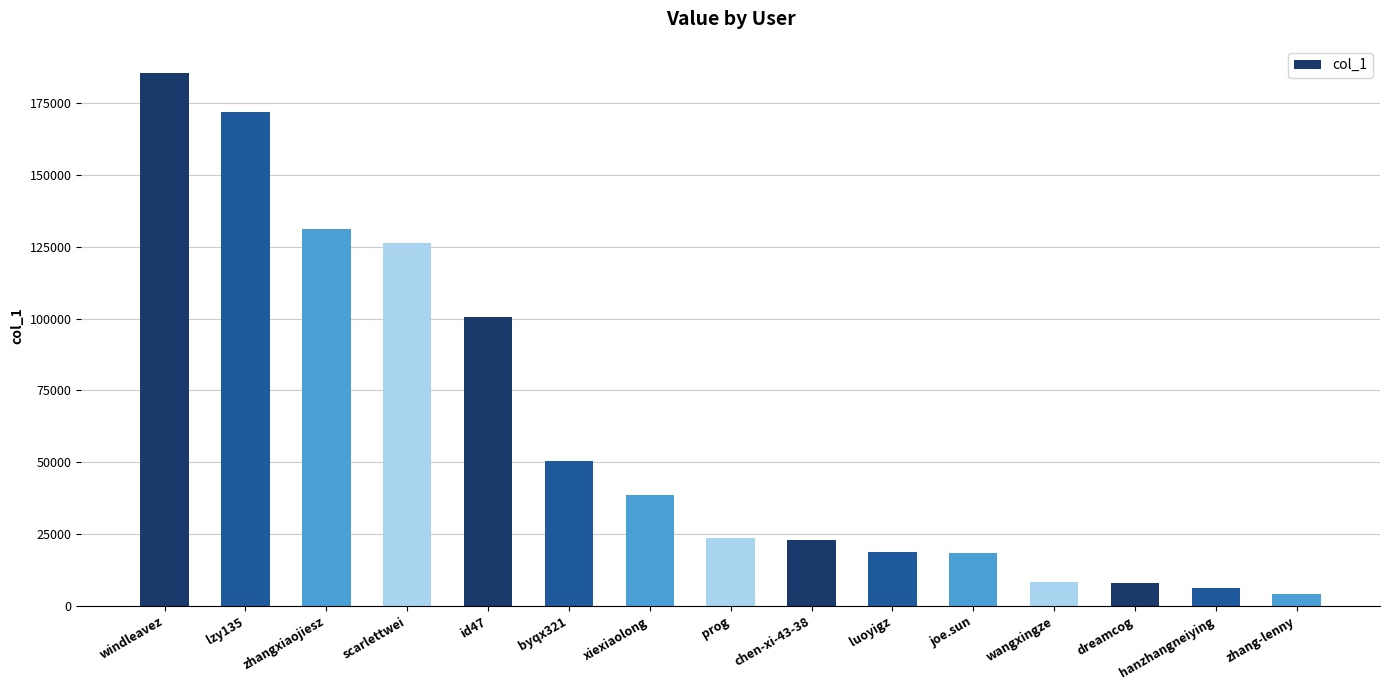

Does the chart contain any negative values?

No